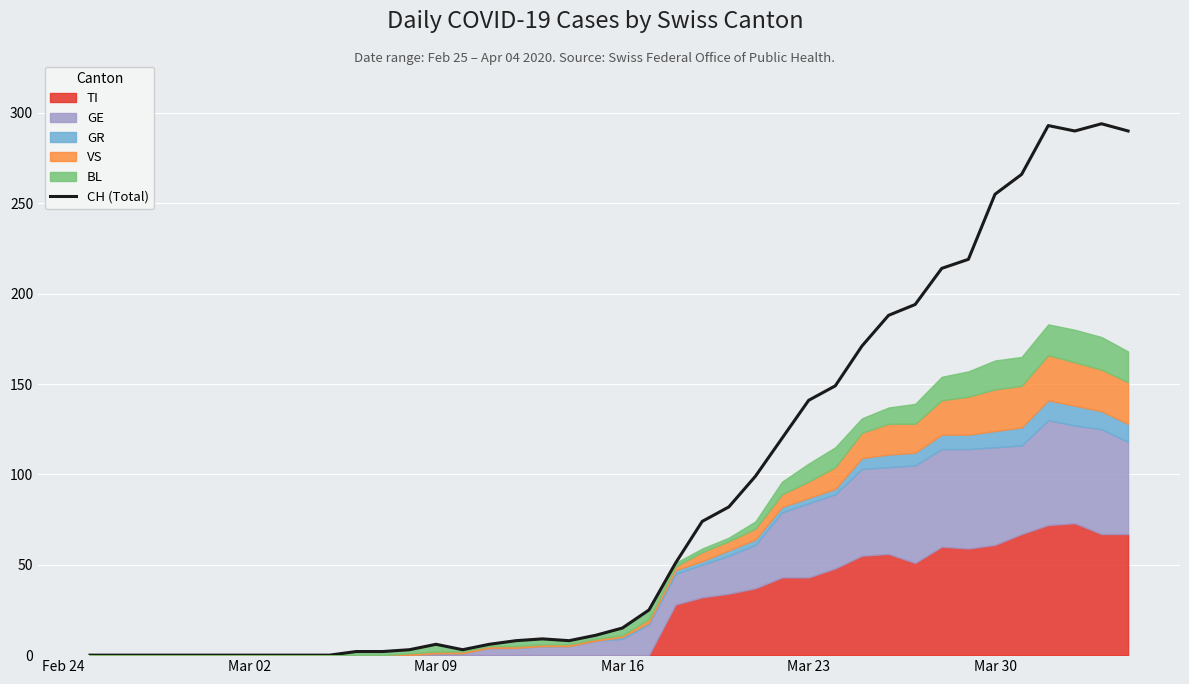

The value of CH (Total) at Mar 23 is 141. True or false?

True